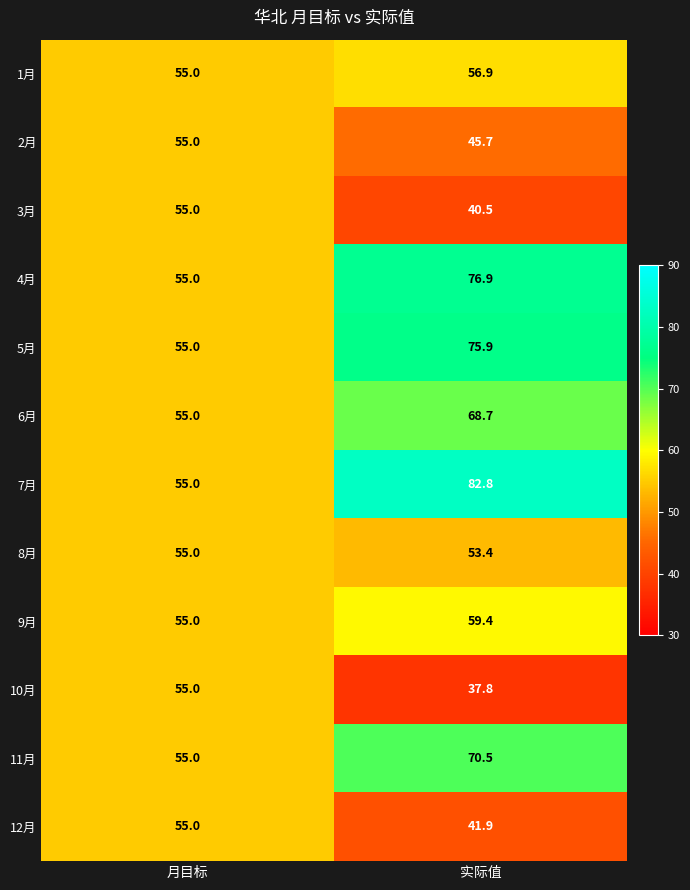

True or false: 10月 has a value of 77.8 at 月目标.

False